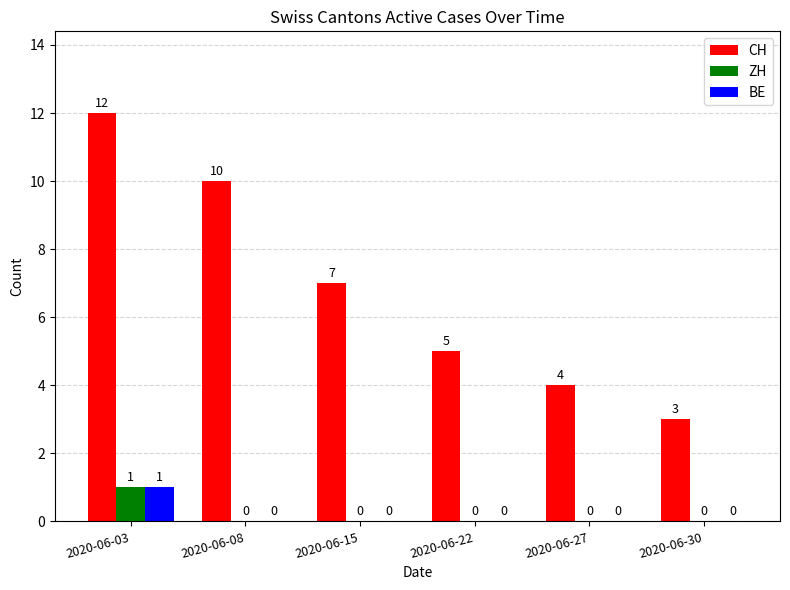

Reading left to right, list all the values displayed in this chart.

CH: 12	10	7	5	4	3
ZH: 1	0	0	0	0	0
BE: 1	0	0	0	0	0